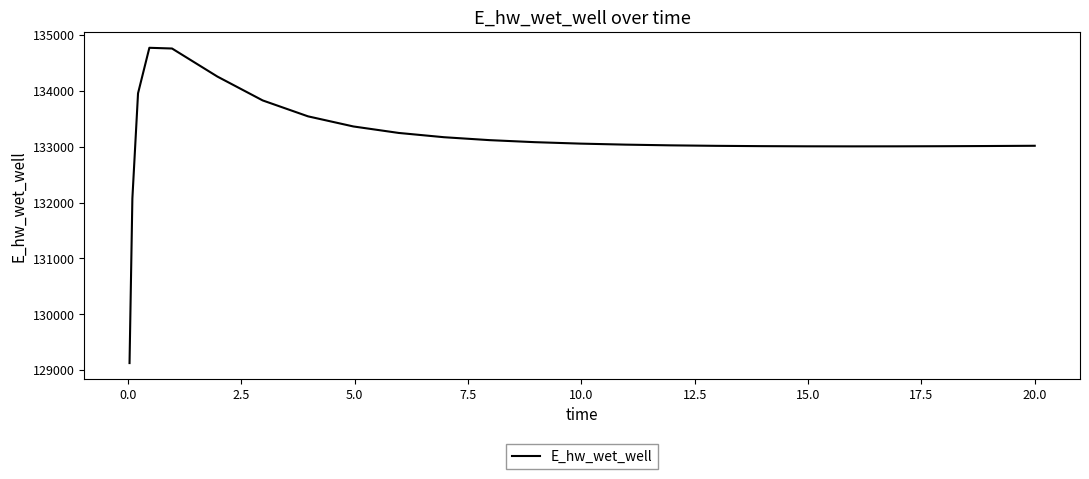

What is the difference between the maximum and minimum values?

5649.4